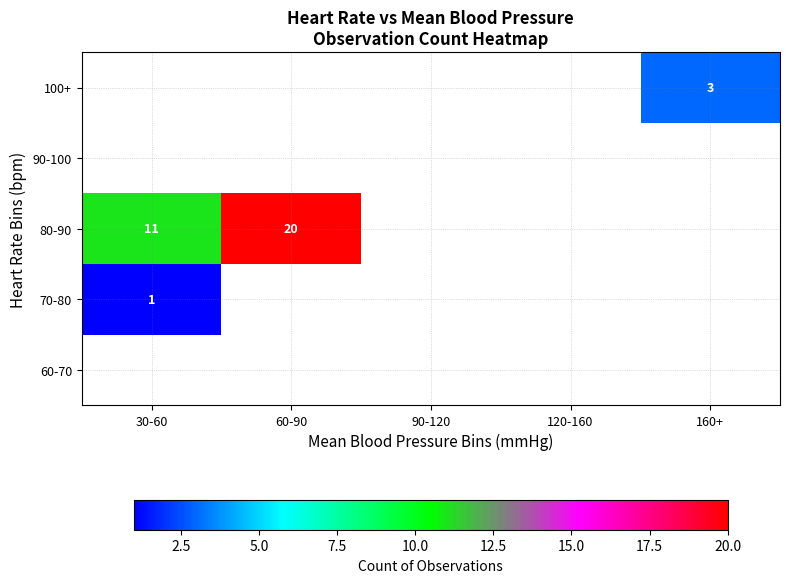

How many 80-90 values are between 0 and 11?

4